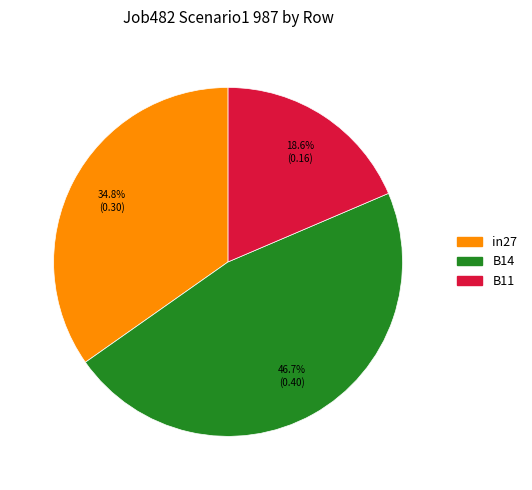

To the nearest percent, what percentage of the pie is B11?

19%